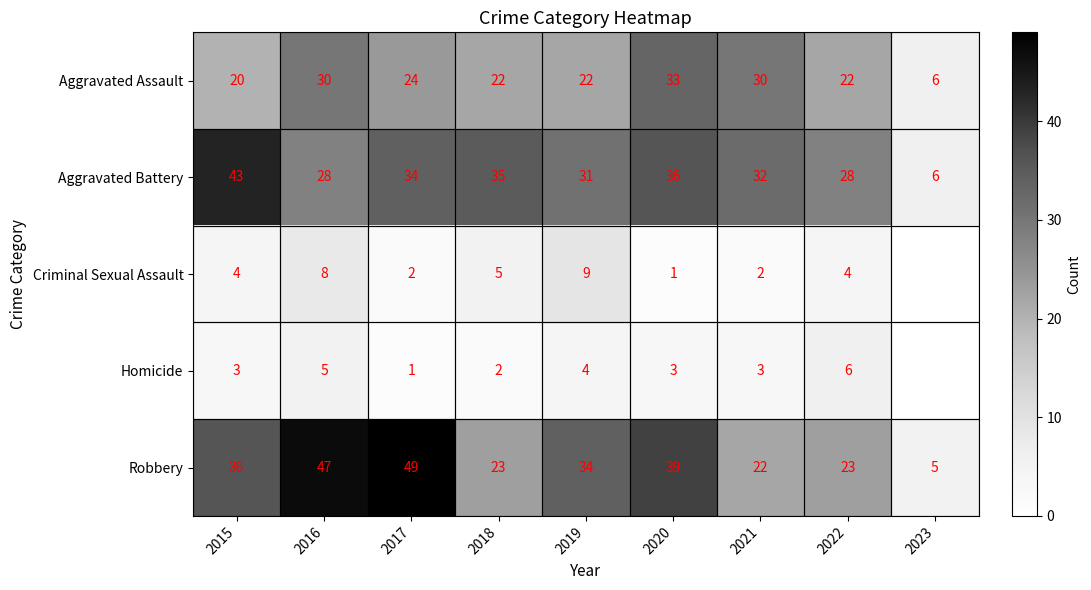

The value of Robbery at 2017 is 49. True or false?

True